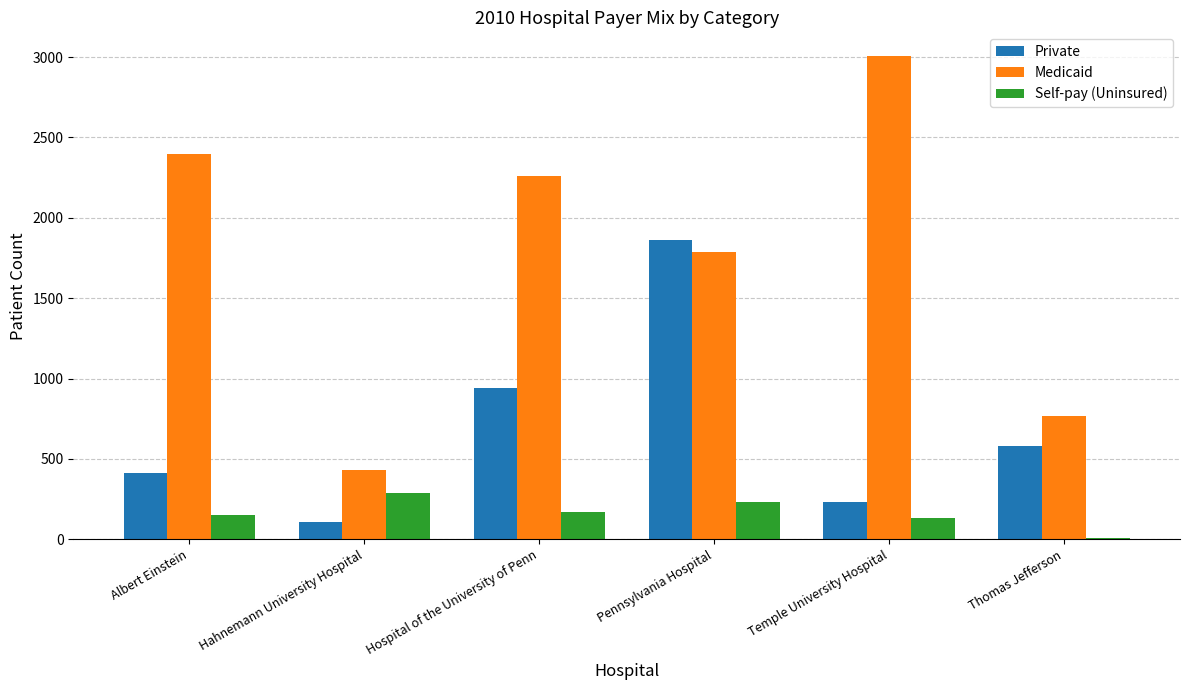

What is the maximum value shown in the chart?

3004